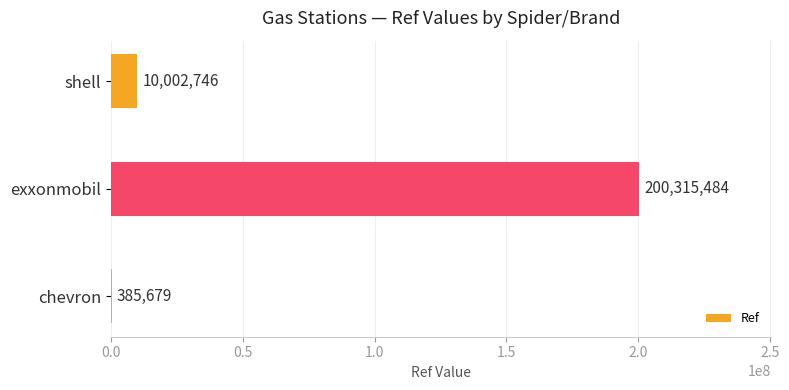

What is the change in value from chevron to shell?

+9617067